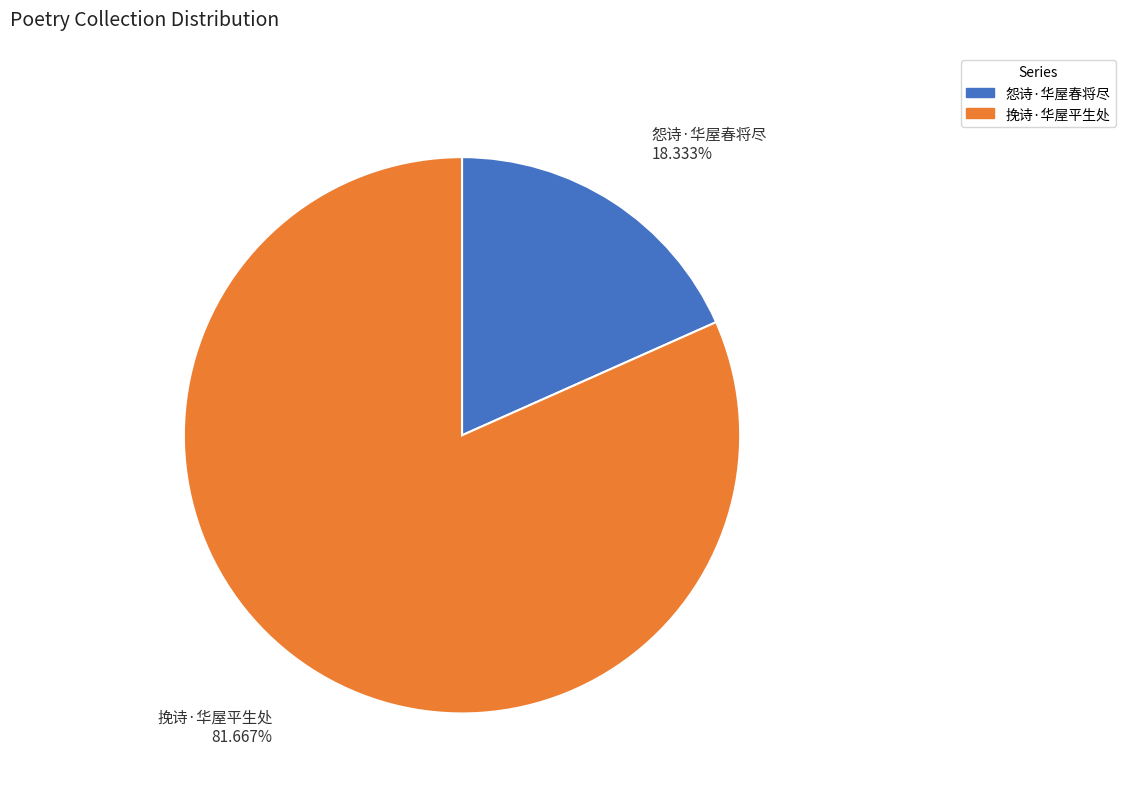

What is the smallest slice in the pie chart?

怨诗·华屋春将尽